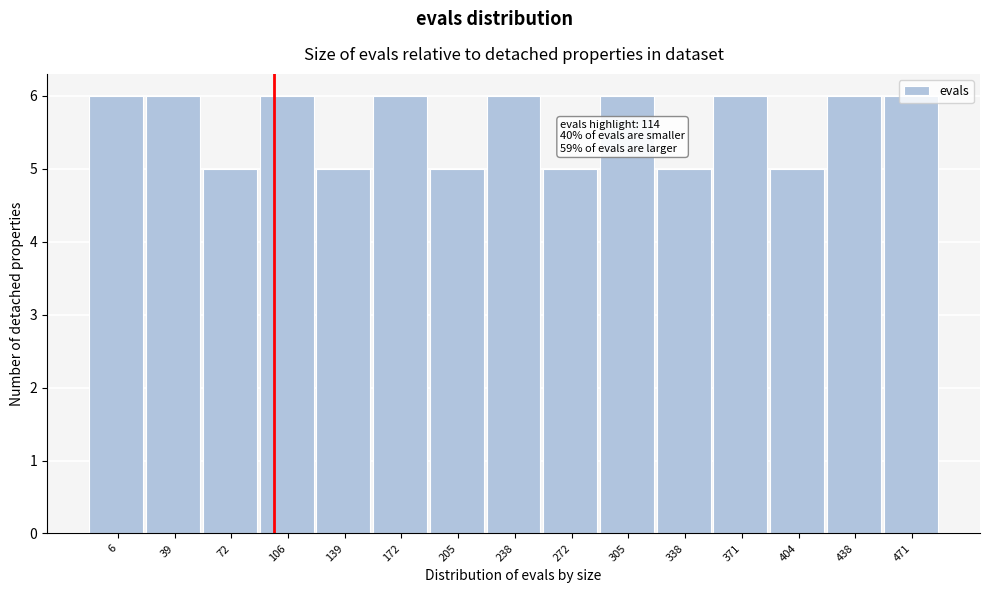

True or false: the data shows 6 at 238.

True